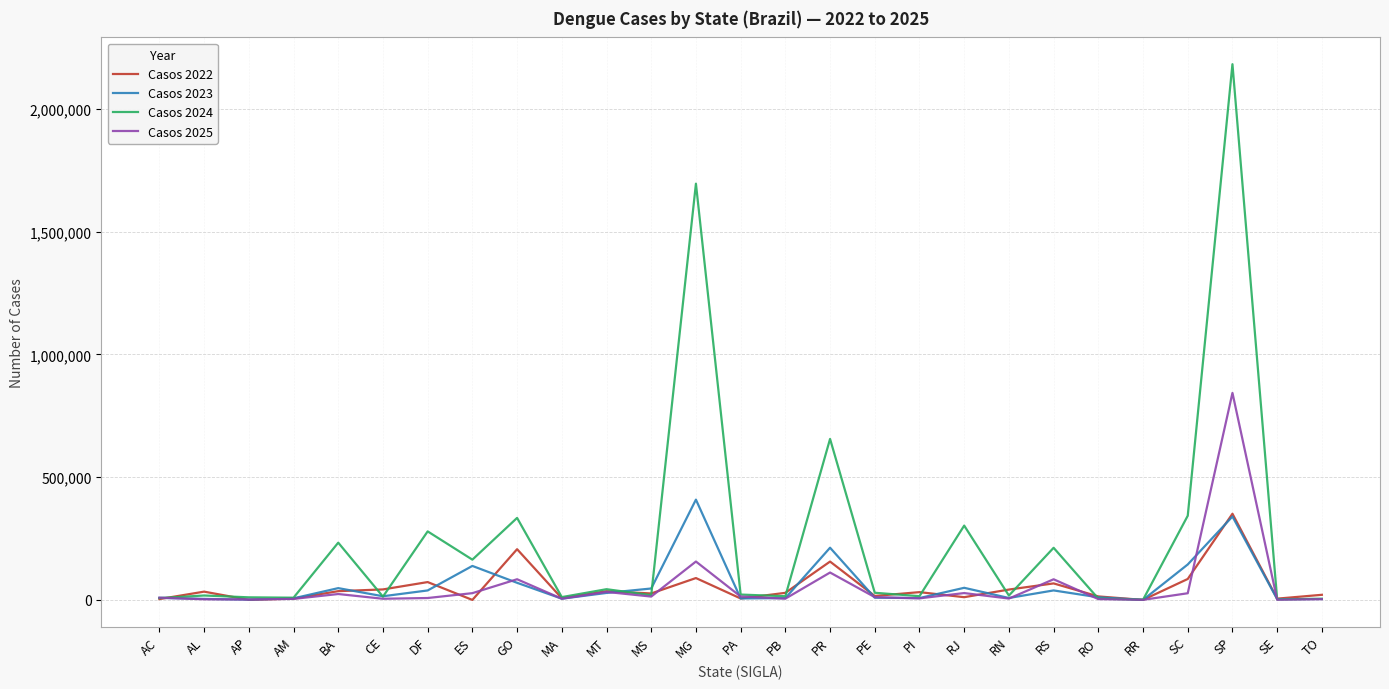

Is this an area chart (filled region under the line)?

No